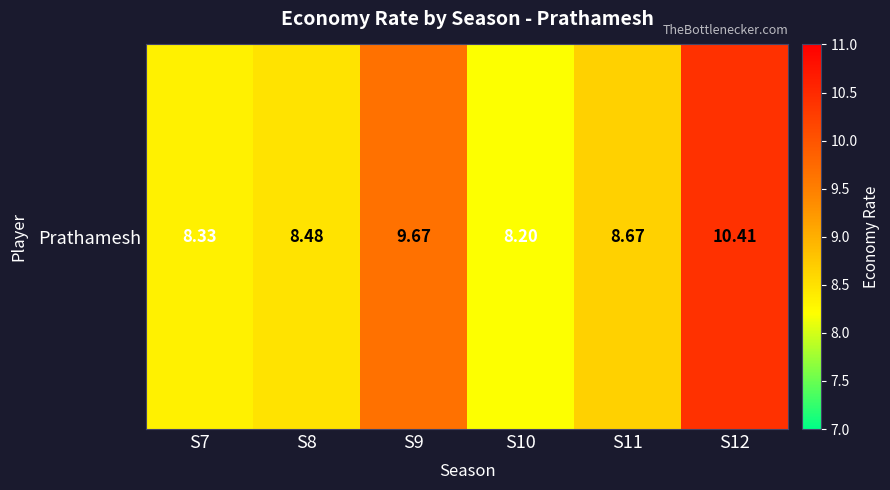

Reading left to right, extract all data points from this chart.

S7=8.3	S8=8.5	S9=9.7	S10=8.2	S11=8.7	S12=10.4